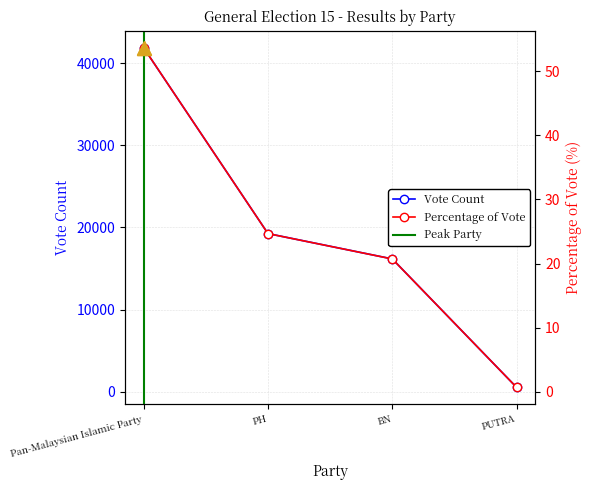

Where is Vote Count nearest to the value 21198?

PH